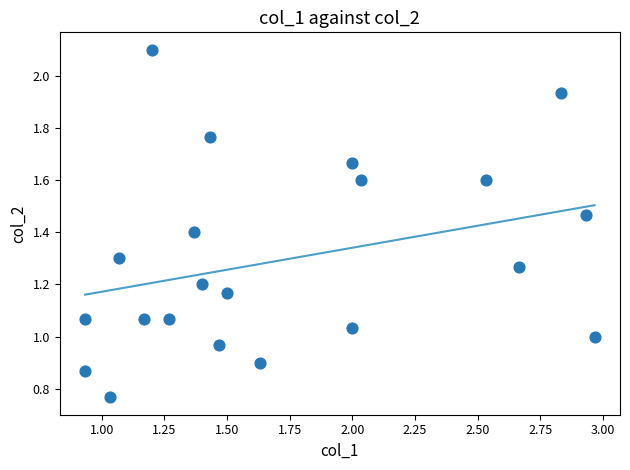

What is the range of X values (max minus min)?

2.0